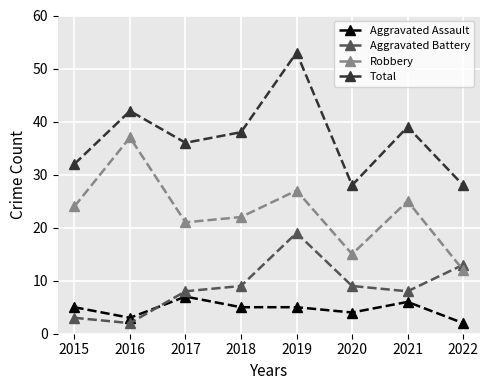

True or false: Robbery and Aggravated Assault cross at least once.

False